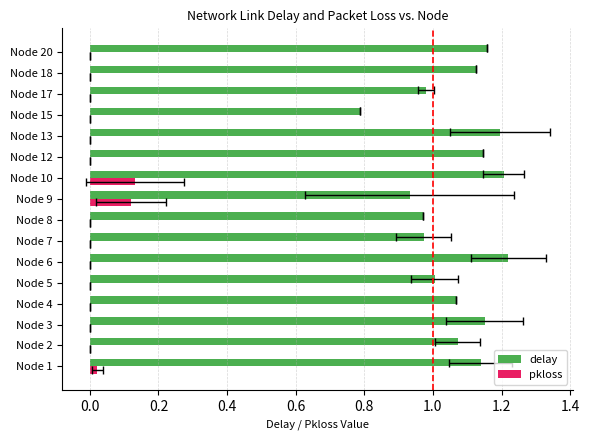

What is the sum of all pkloss values?

0.3